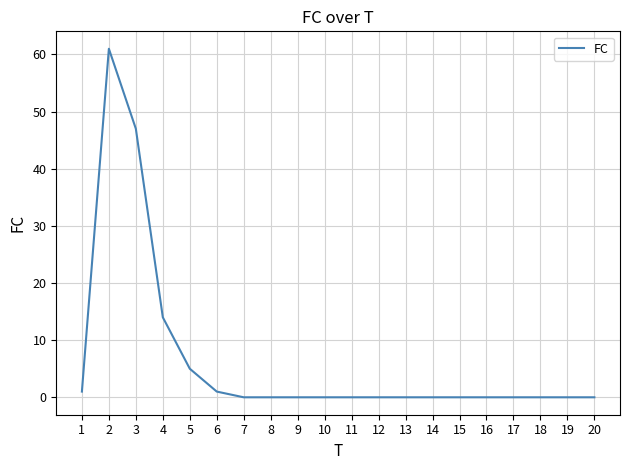

Reading left to right, extract all data points from this chart.

1=1	2=61	3=47	4=14	5=5	6=1	7=0	8=0	9=0	10=0	11=0	12=0	13=0	14=0	15=0	16=0	17=0	18=0	19=0	20=0